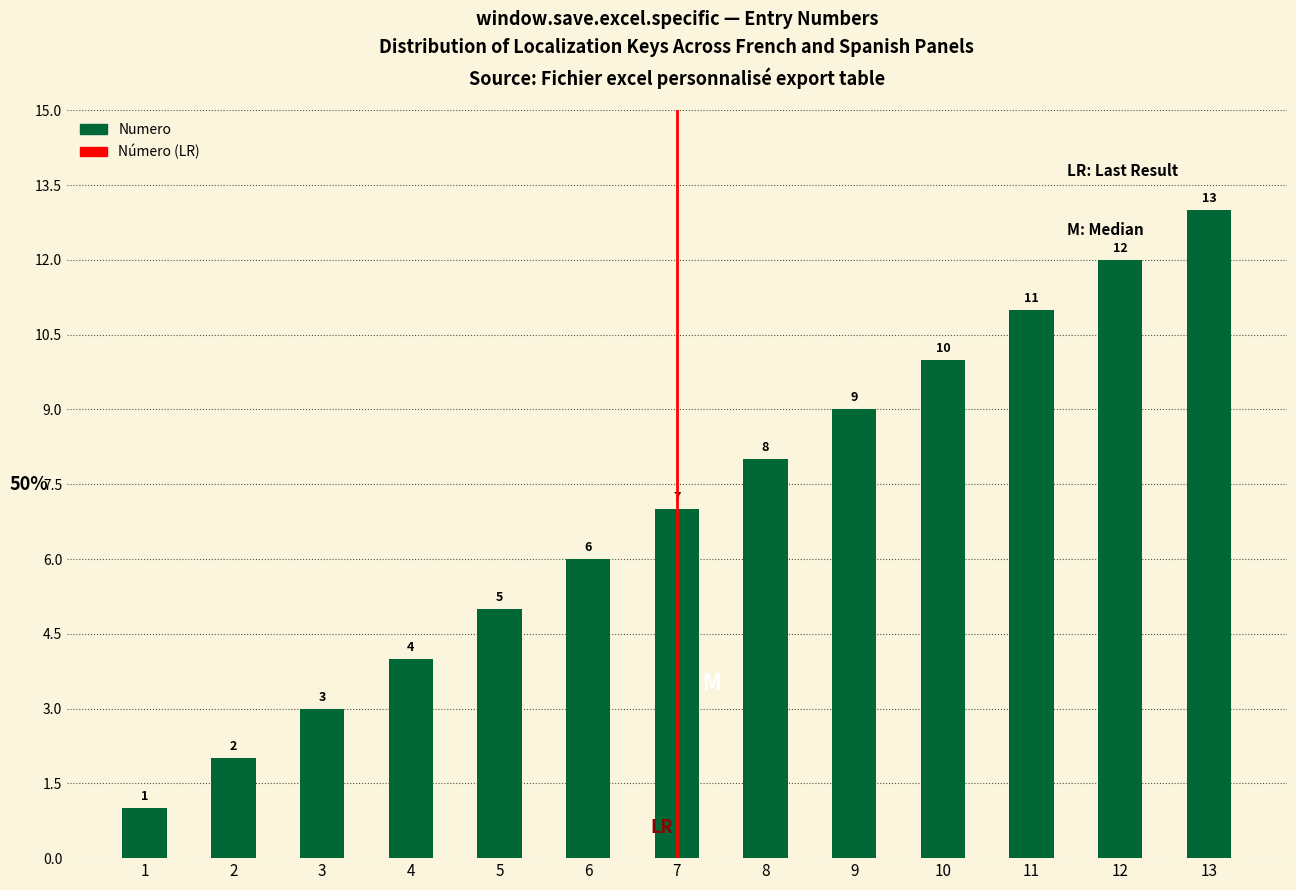

True or false: the data shows 8 at 8.

True